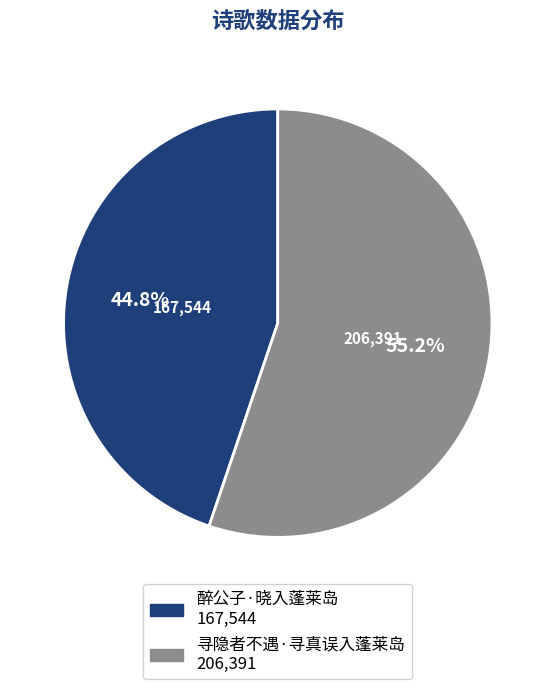

Which slice is the largest?

寻隐者不遇·寻真误入蓬莱岛